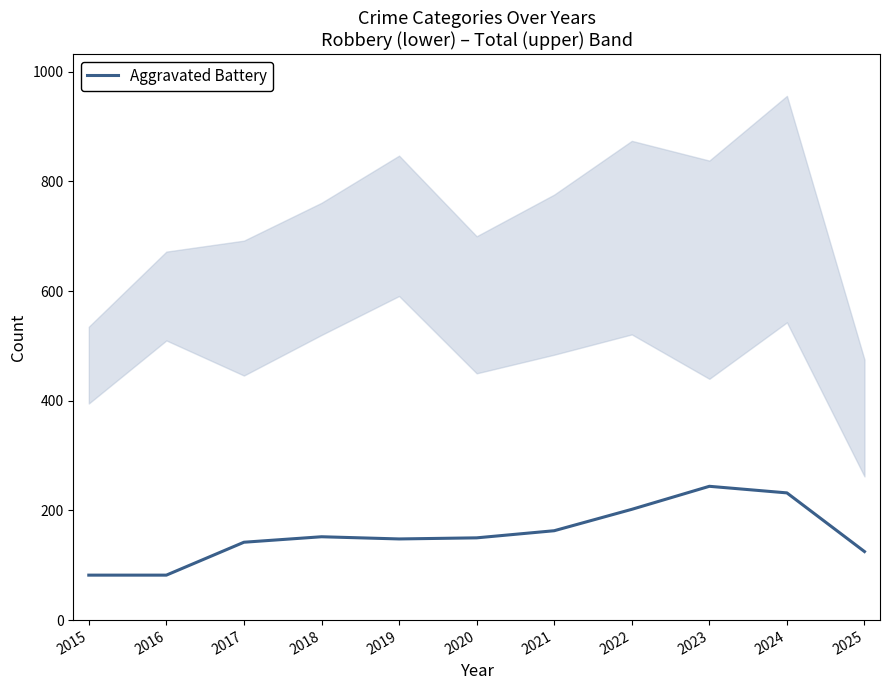

At which category does the chart reach its peak across all series?

2023